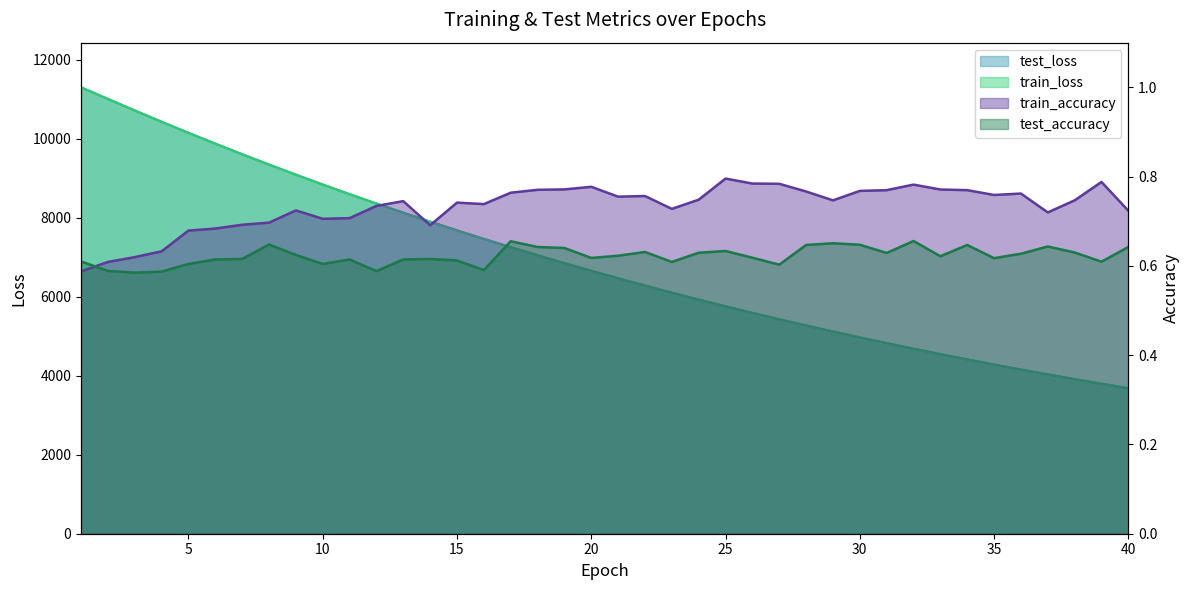

What is the highest value of the train_accuracy series?

0.8